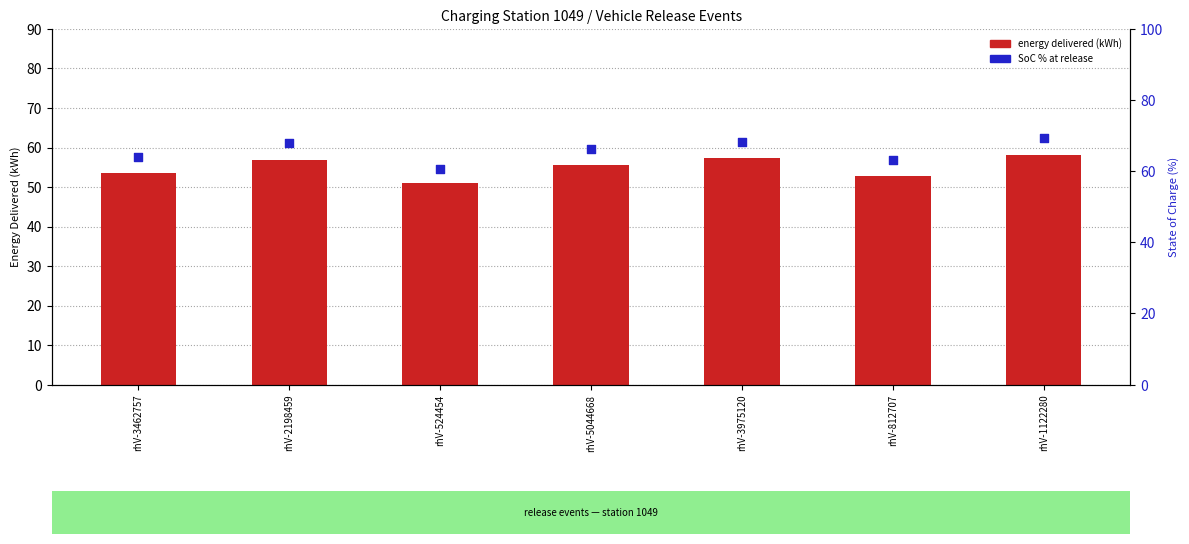

Which series has the largest Y range (max minus min)?

SoC % at release